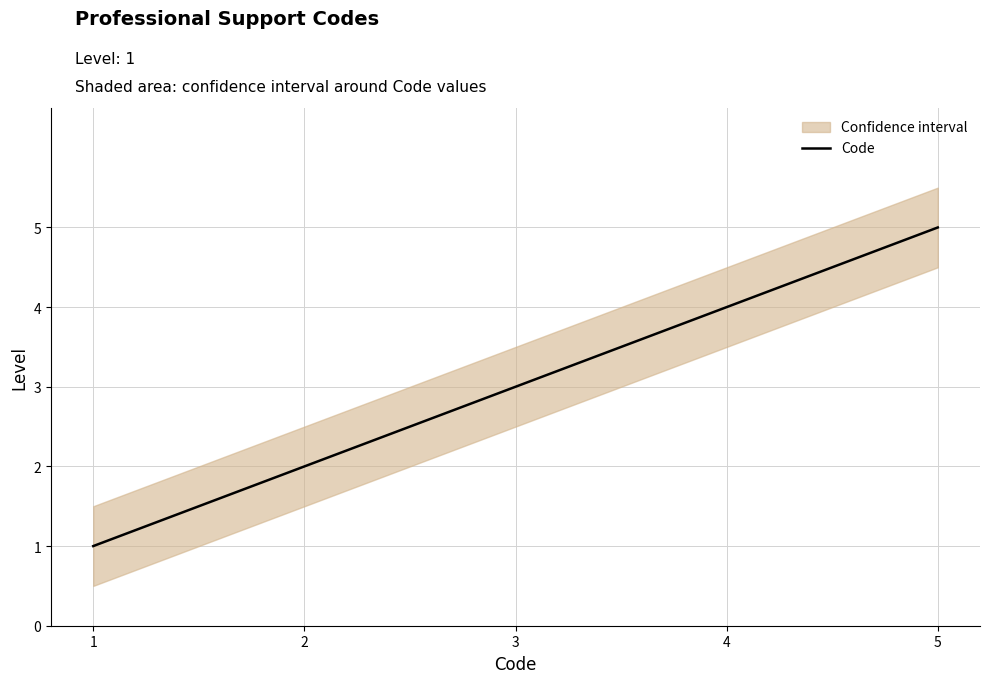

What is the sum of all values?

15